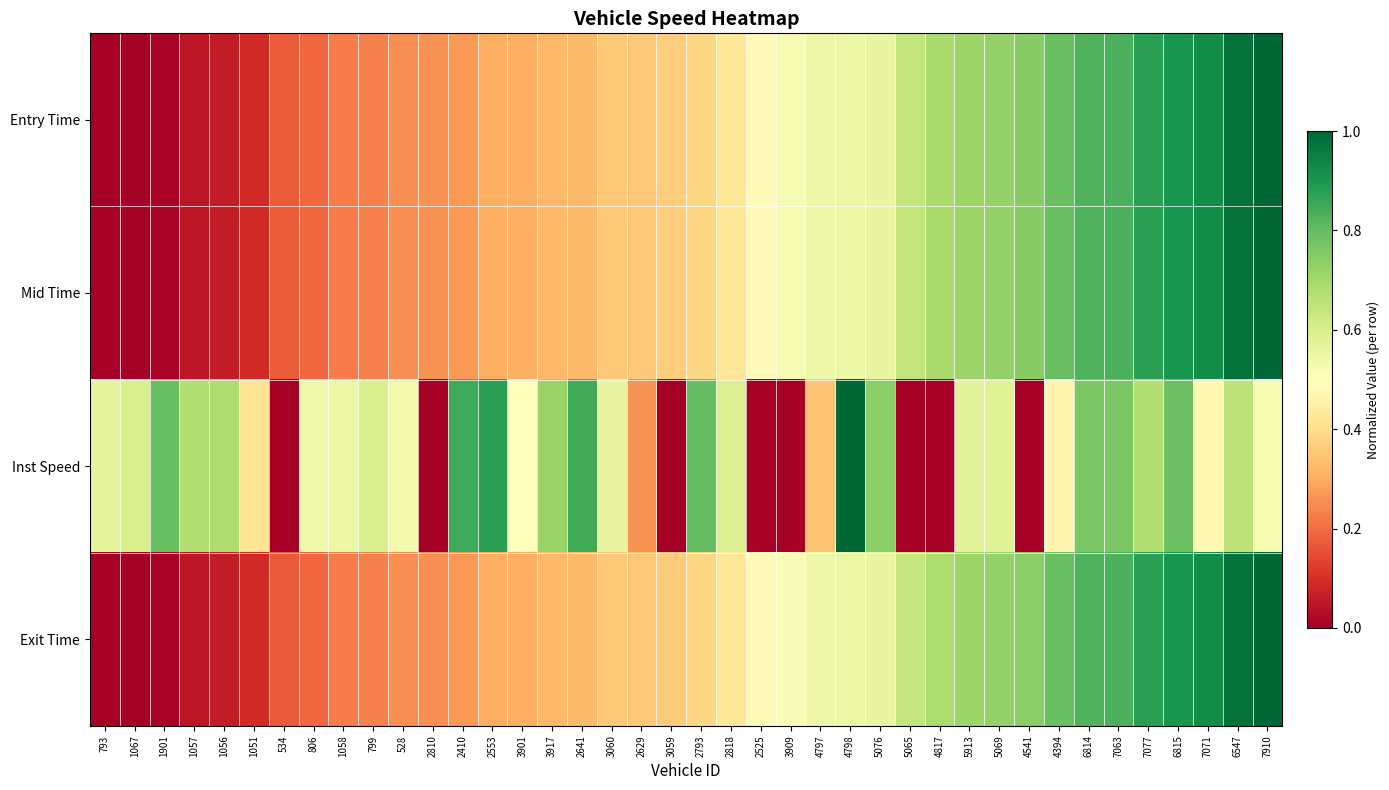

Which has a higher value, 1051 or 4798?

4798